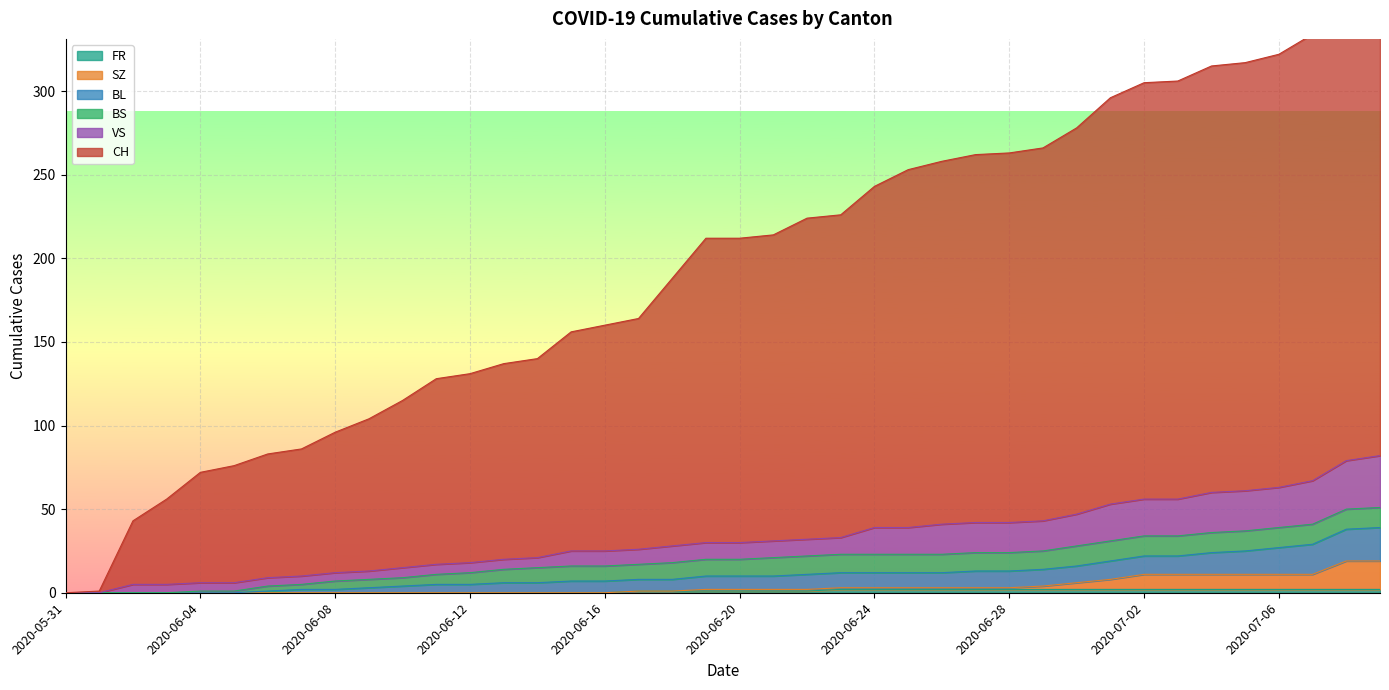

What is the greatest value displayed?

370